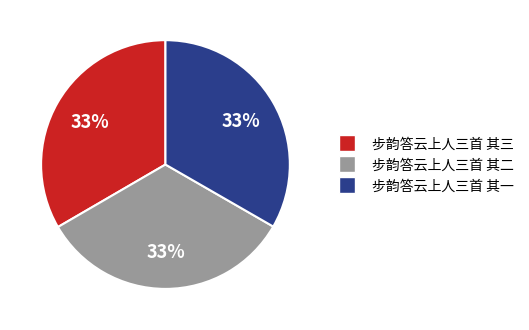

To the nearest percent, what is the average slice percentage?

33%